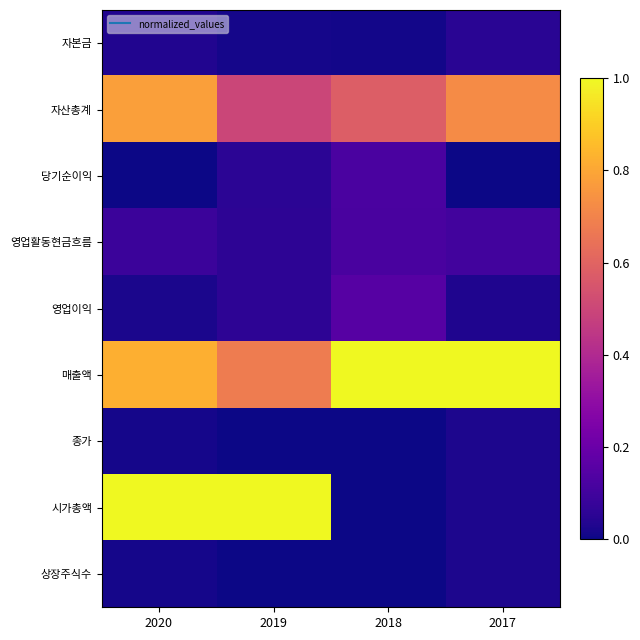

Which label corresponds to the smallest value in the chart?

2020